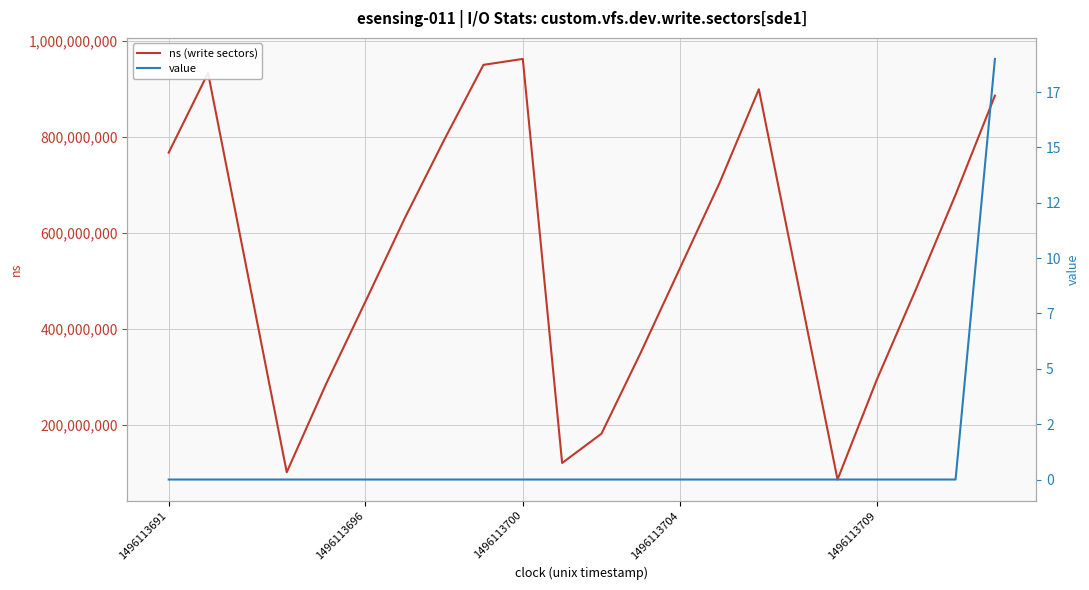

What is the average value of the ns (write sectors) series?

554725993